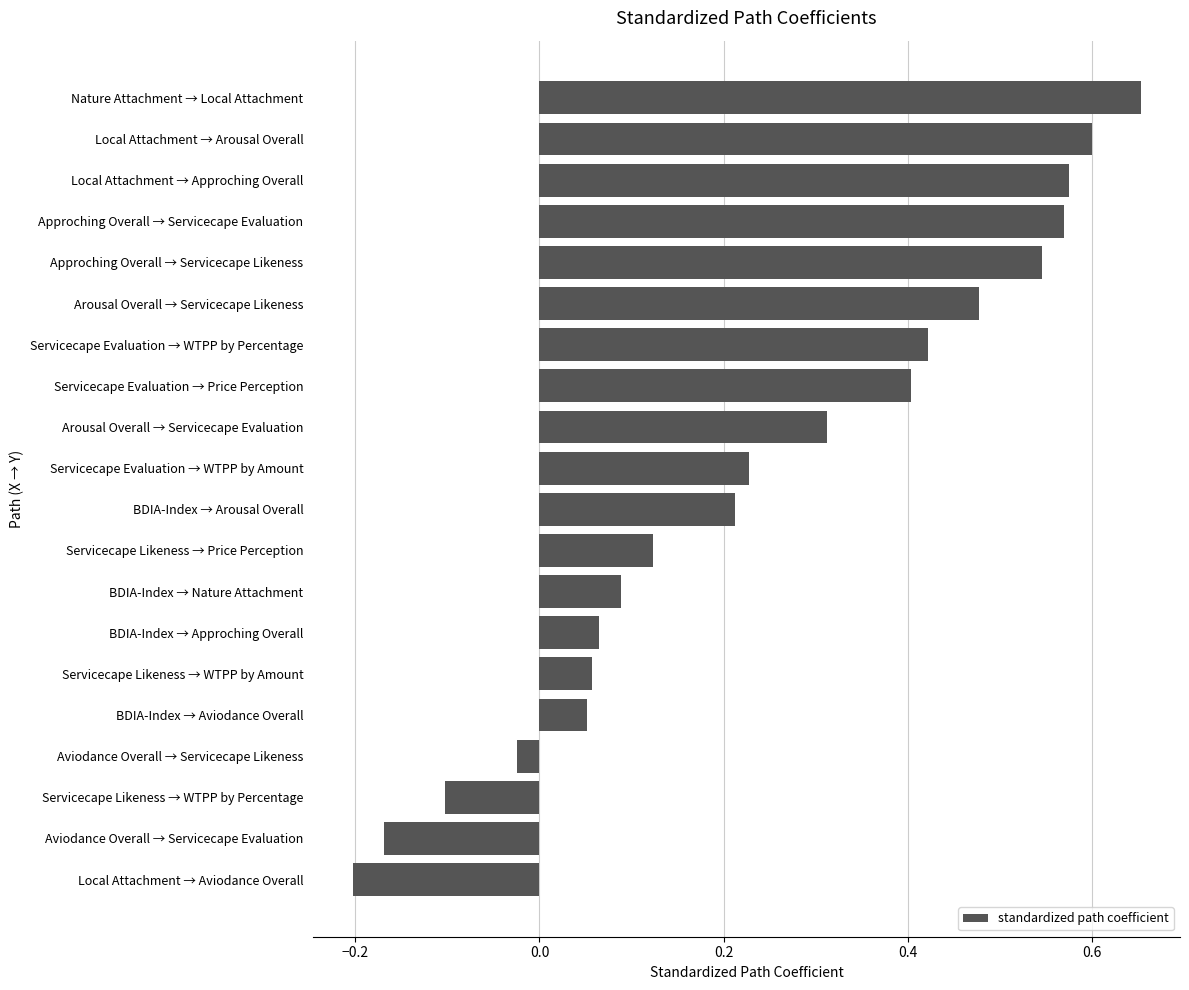

What is the sum of all values?

4.9